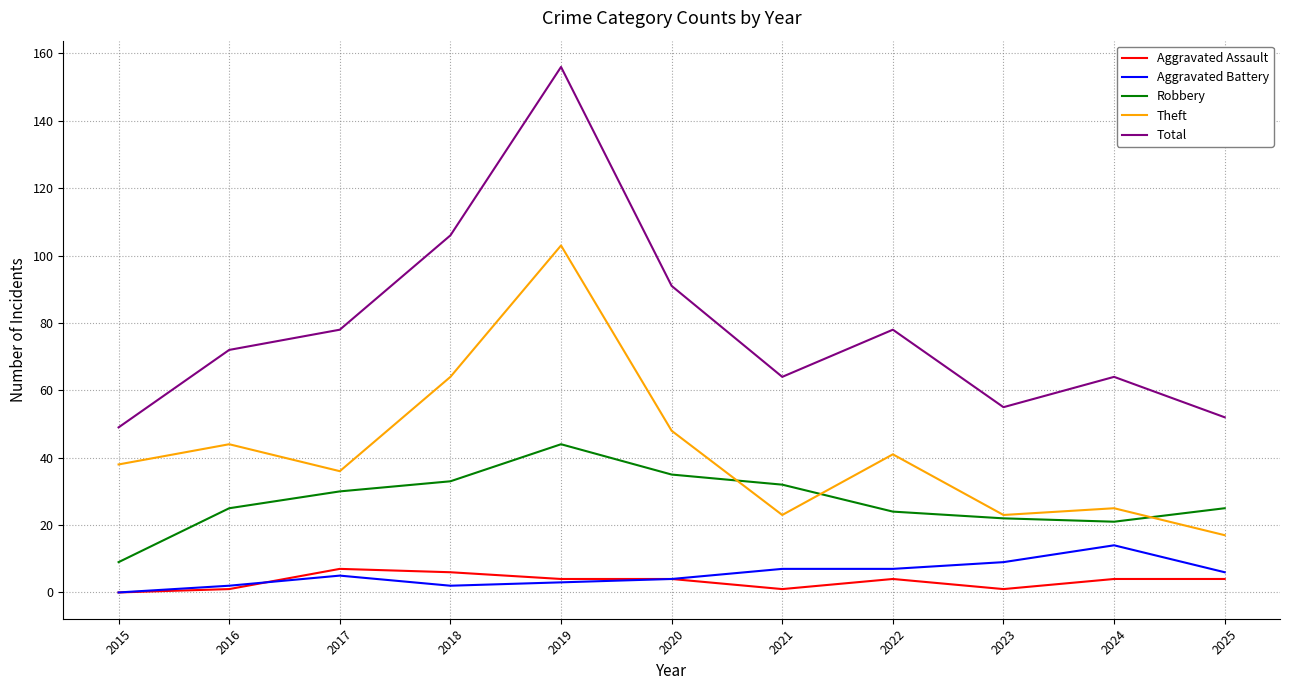

Which series changed the most between 2018 and 2021?

Total